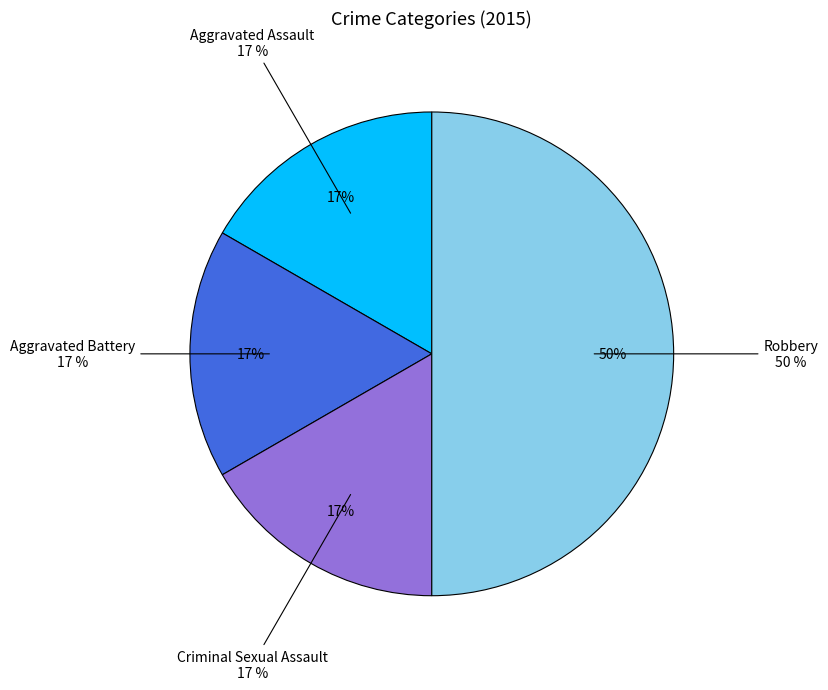

What percentage is the Aggravated Battery slice, to the nearest percent?

17%